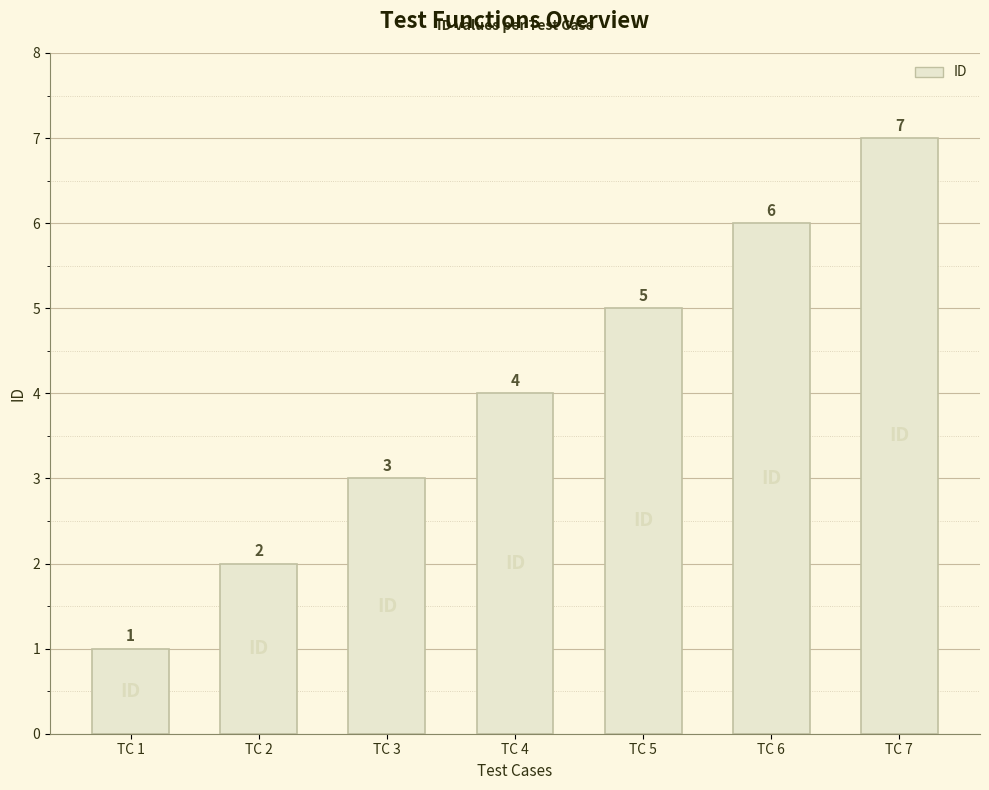

How many bars are there in total?

7